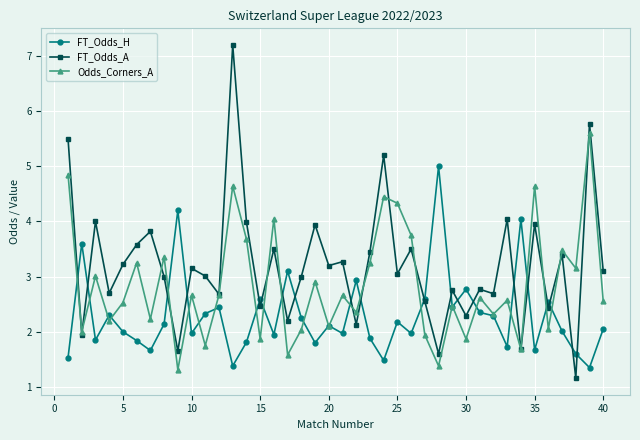

Which series has the largest total across all categories?

FT_Odds_A